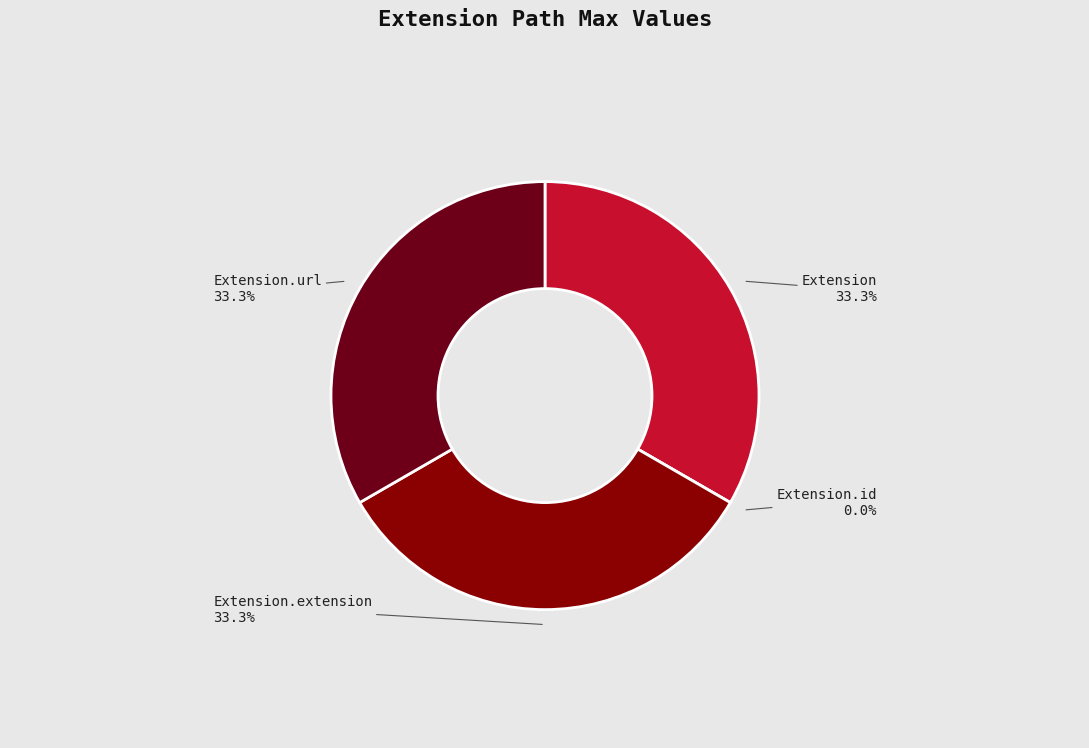

Which slice is the largest?

Extension